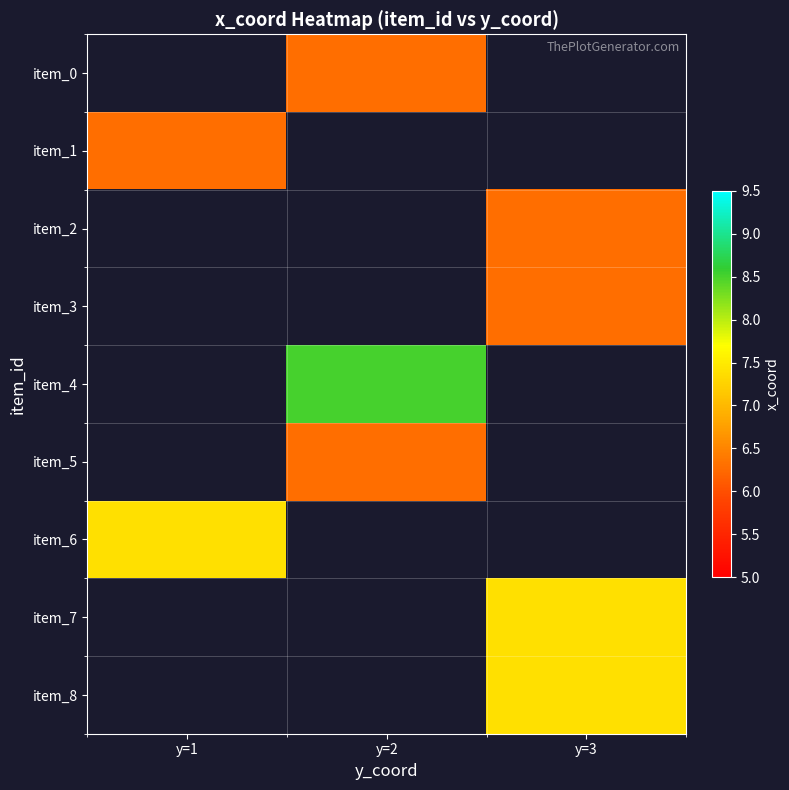

How many positive values does the item_7 series have?

1